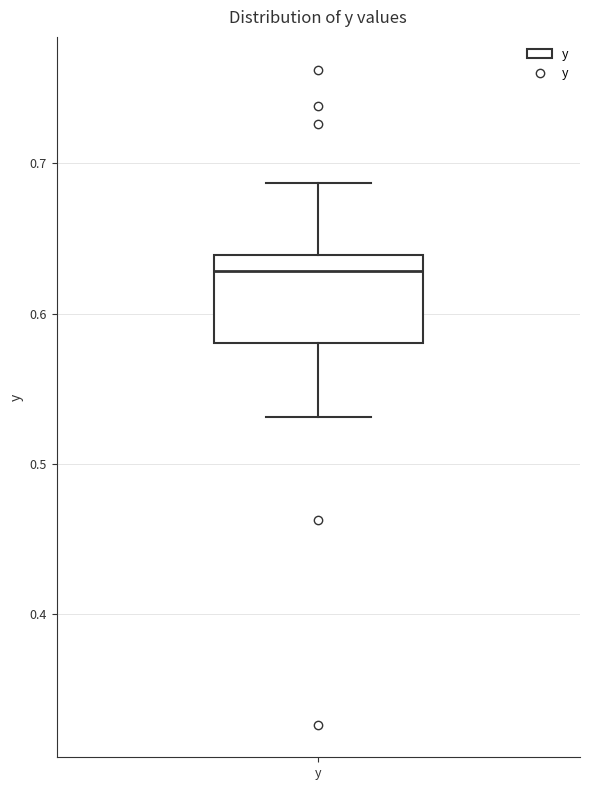

Transcribe this box plot: give where the median line is, the range the box spans, and where the two whiskers end, as read against the y-axis. The values are not printed on the chart, so give them approximately, as read against the axis.

median 0.63, box 0.58 to 0.64, whiskers 0.53 to 0.69